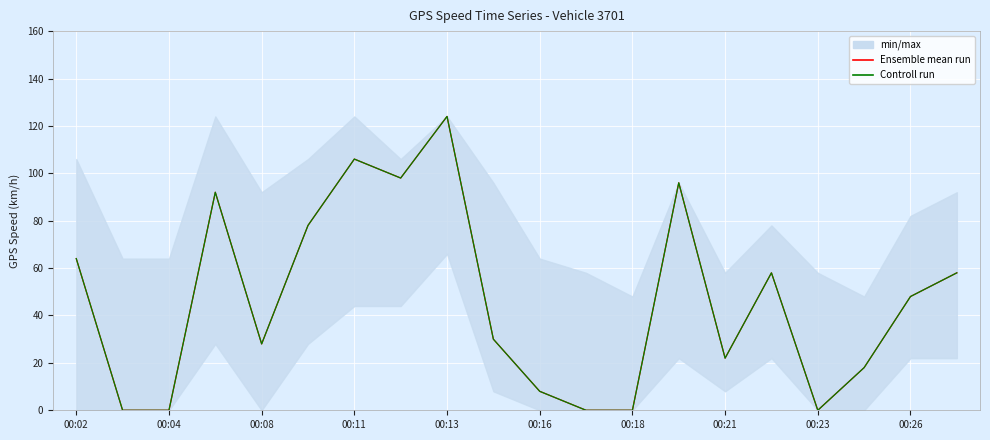

Which series has the widest spread of values?

Ensemble mean run